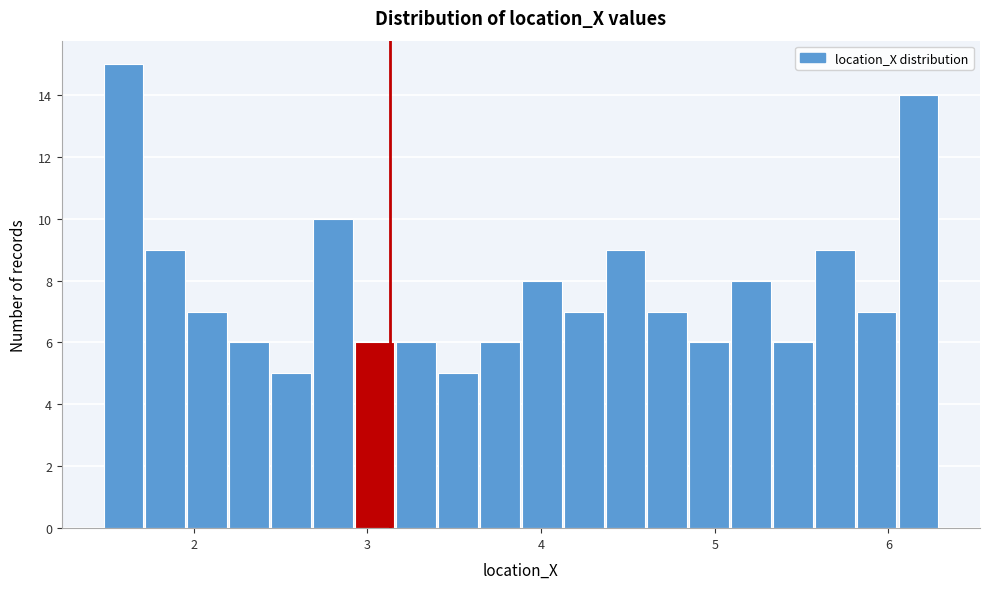

Around what value on the x-axis is the tallest bar? Give the approximate position of its centre, as read against the axis.

1.6